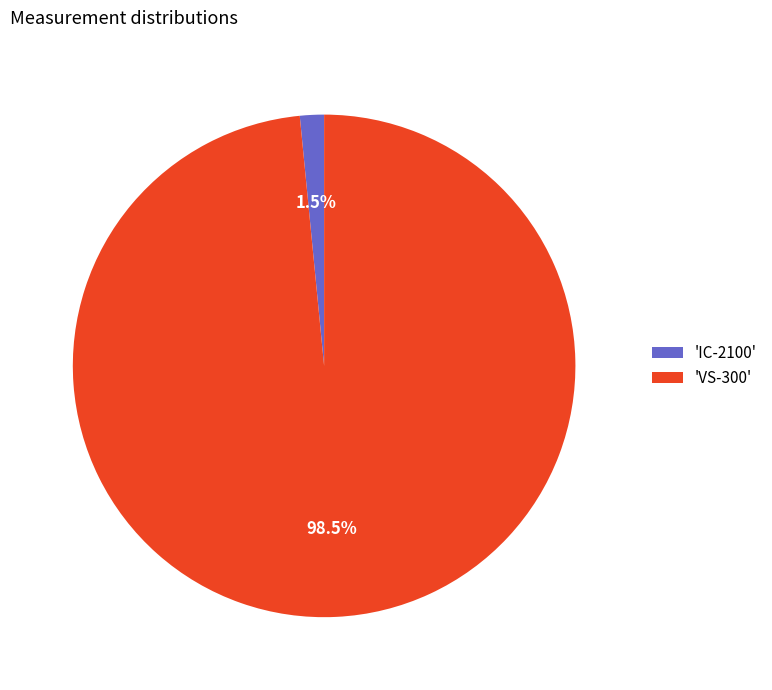

What is the total percentage of 'VS-300' and 'IC-2100'?

100.0%